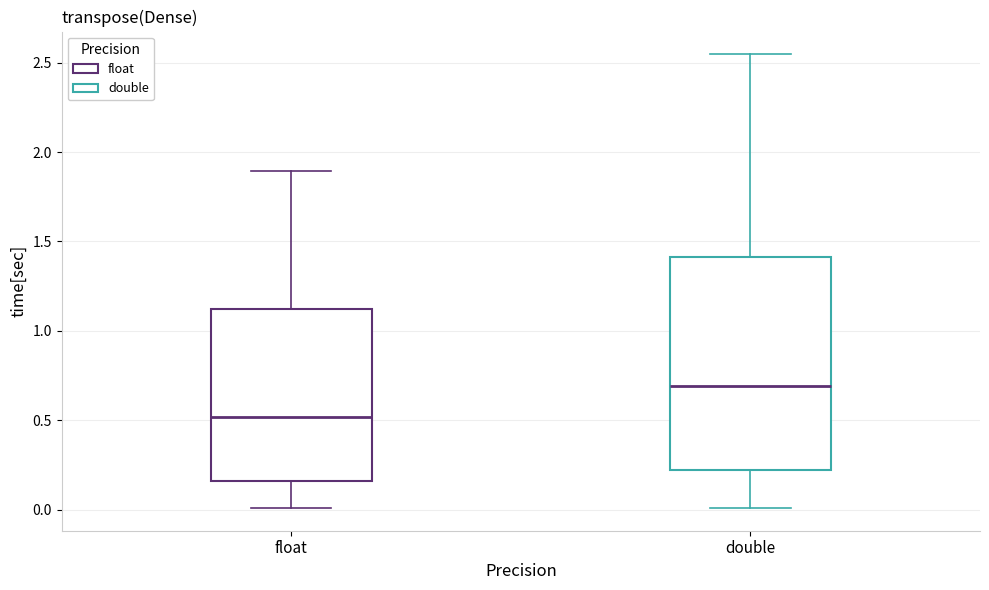

Reading left to right, transcribe this box plot: for each box, give where its median line is, the range the box spans, and where its two whiskers end, as read against the y-axis. The values are not printed on the chart, so give them approximately, as read against the axis.

float: median 0.50, box 0.15 to 1.10, whiskers 0.00 to 1.90
double: median 0.70, box 0.25 to 1.40, whiskers 0.00 to 2.55